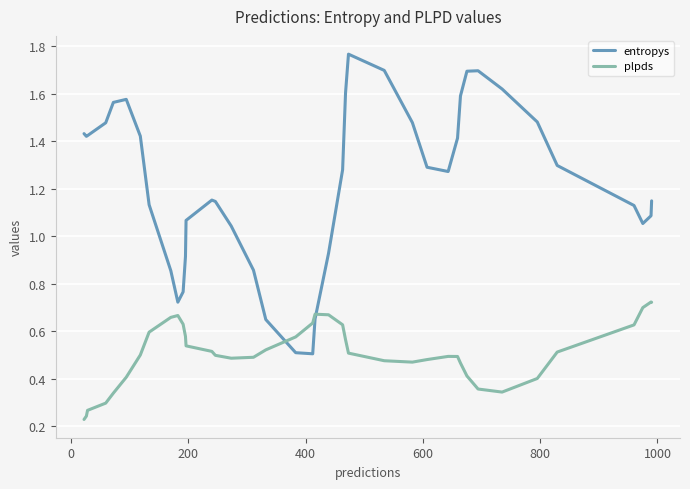

List the series in order of their overall mean, lowest first.

plpds, entropys